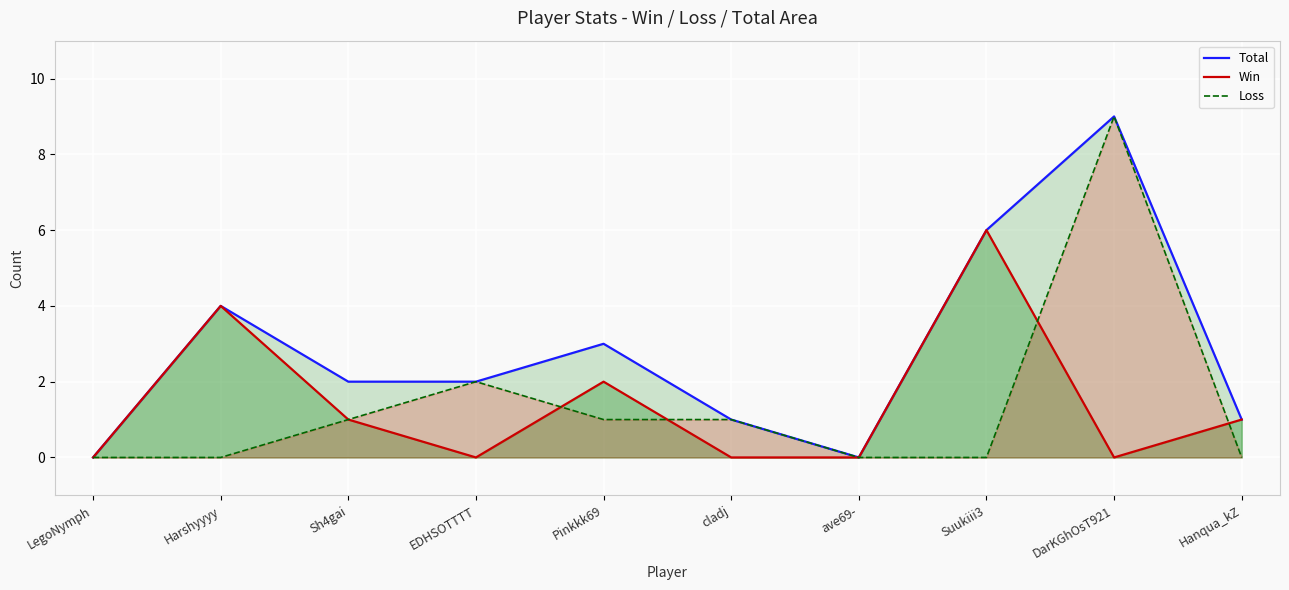

Where is the first local maximum for Loss?

EDHSOTTTT